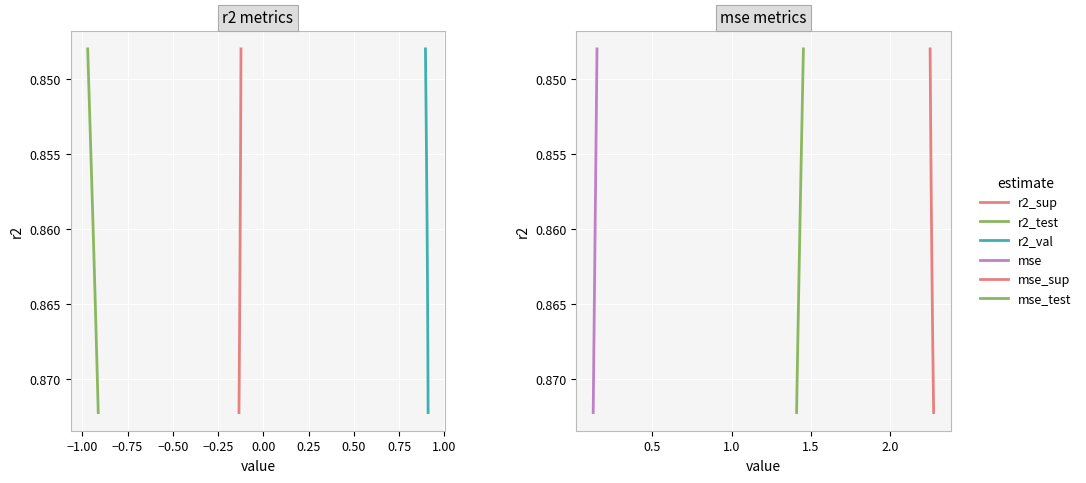

True or false: mse_sup has a value of 1.5 at −1.25.

False